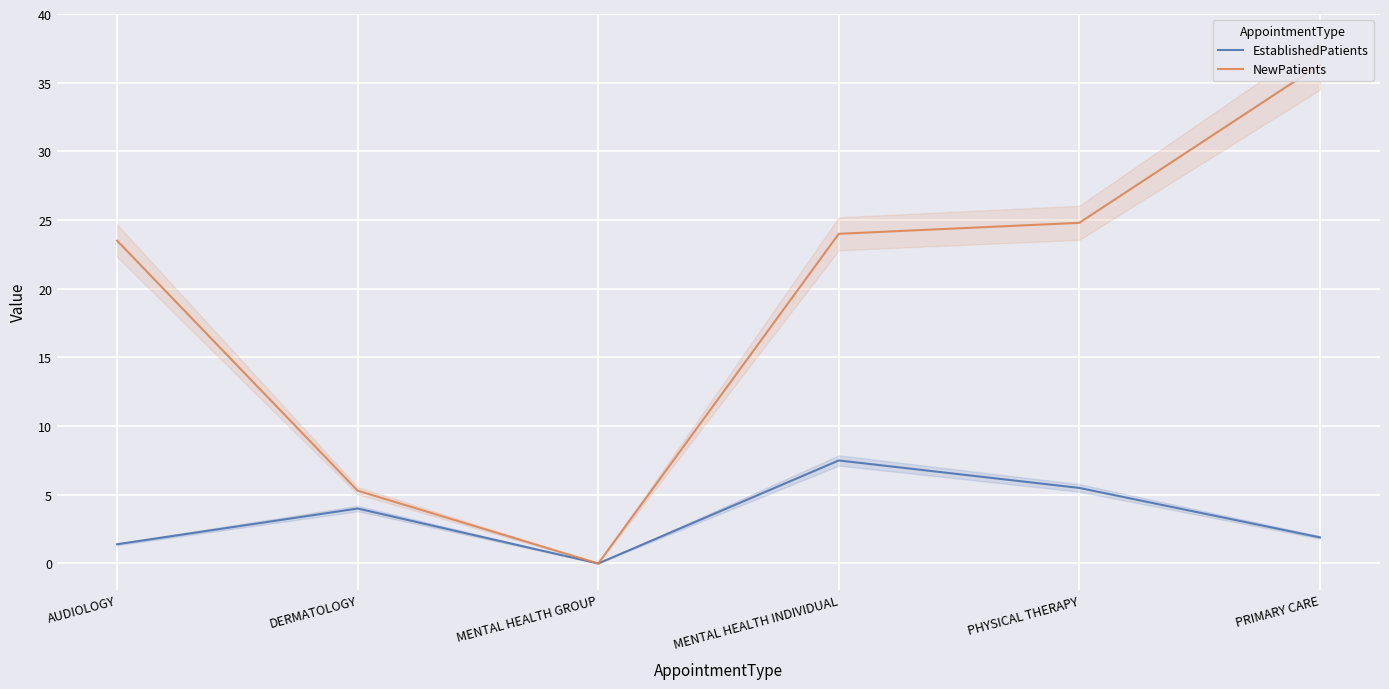

What is the difference between the maximum and minimum values in the EstablishedPatients series?

7.5